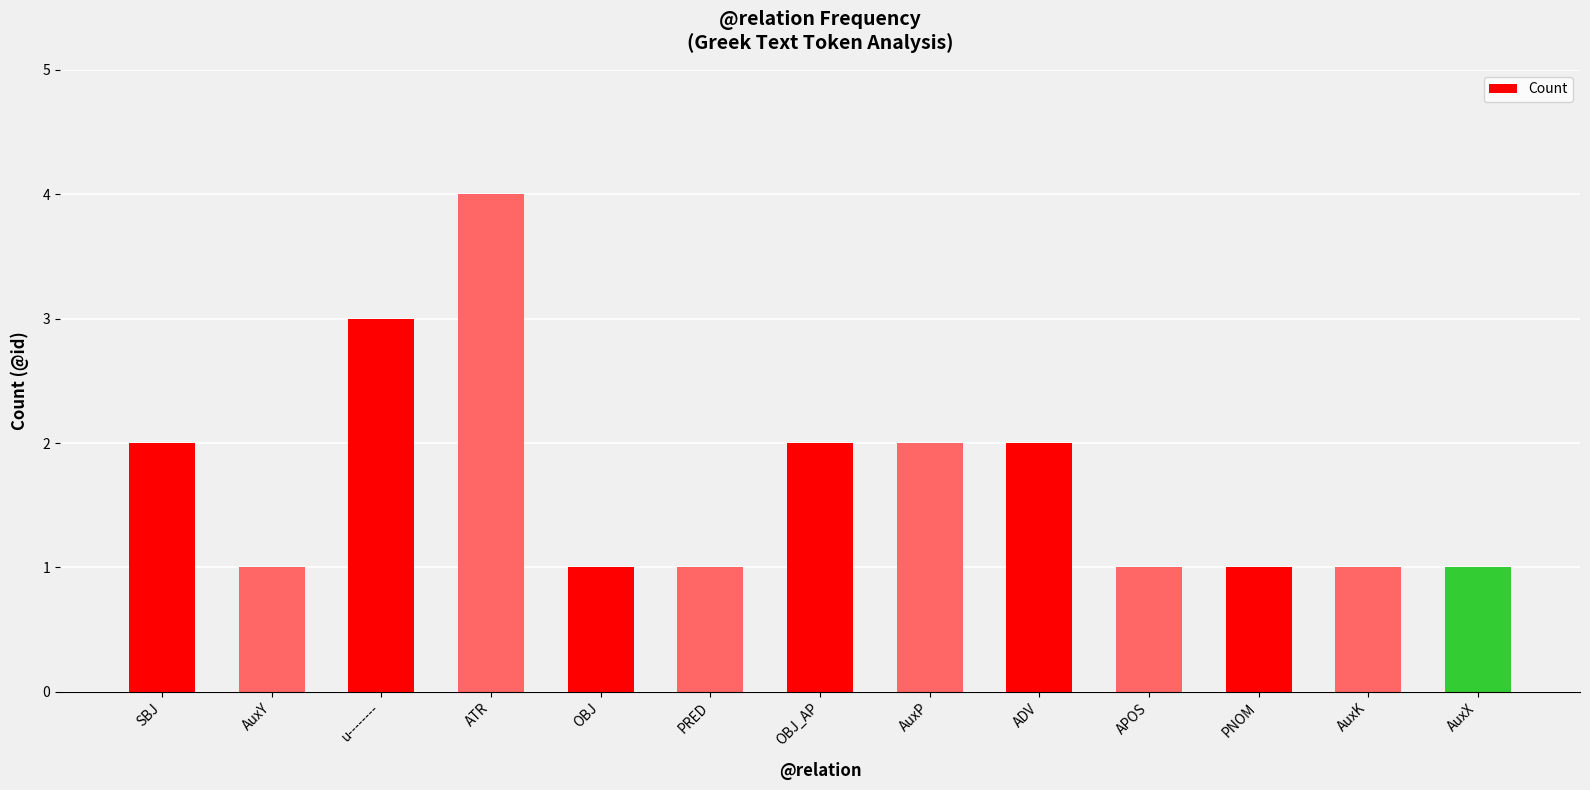

Read the value at ATR.

4